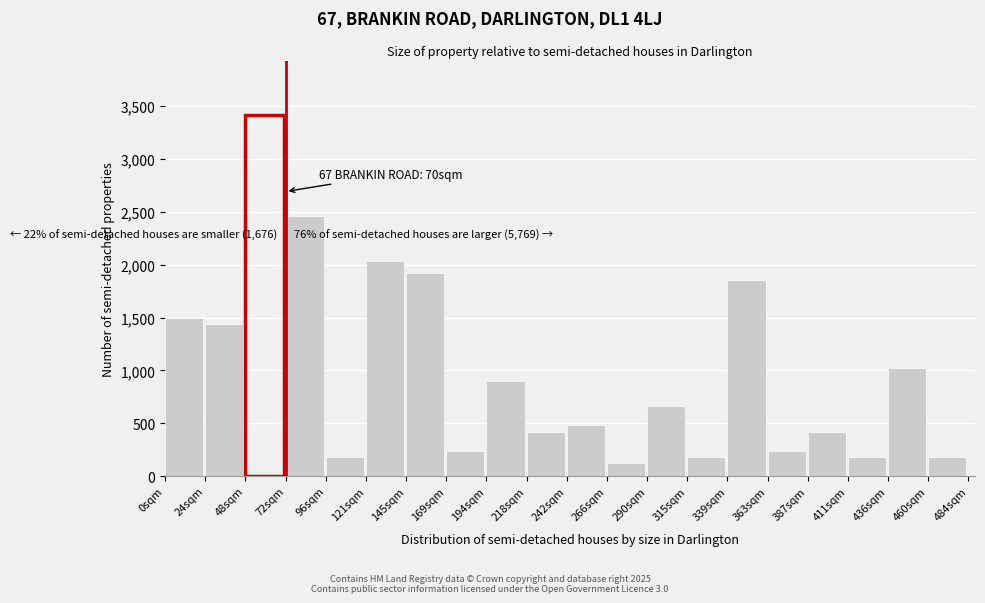

Reading left to right, what are all the values shown in this chart?

1500	1440	3420	2460	180	2040	1920	240	900	420	480	120	660	180	1860	240	420	180	1020	180